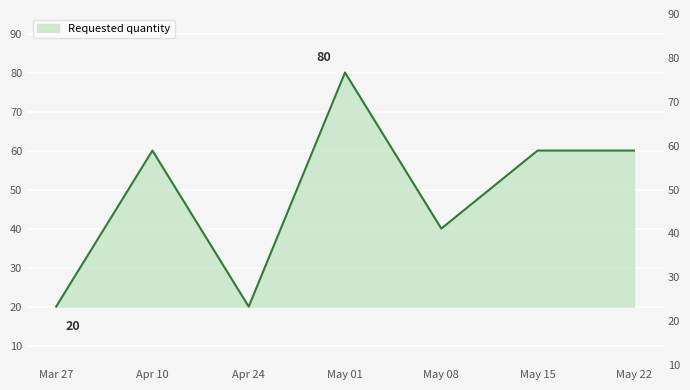

What is the label of the 3rd point from the right?

May 08